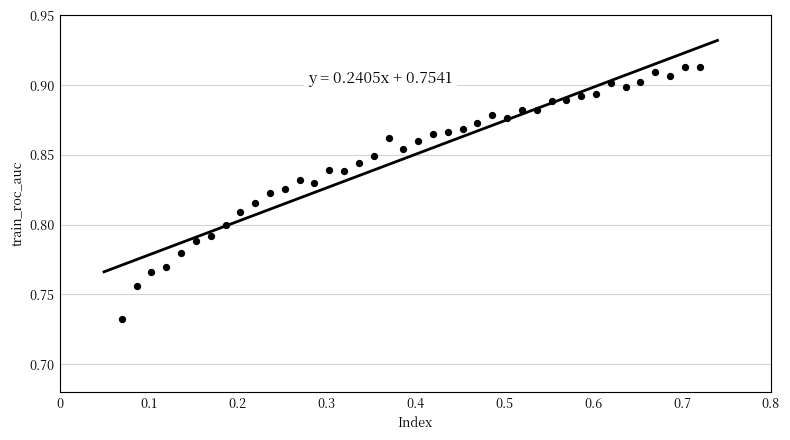

What is the range of X values (max minus min)?

0.6